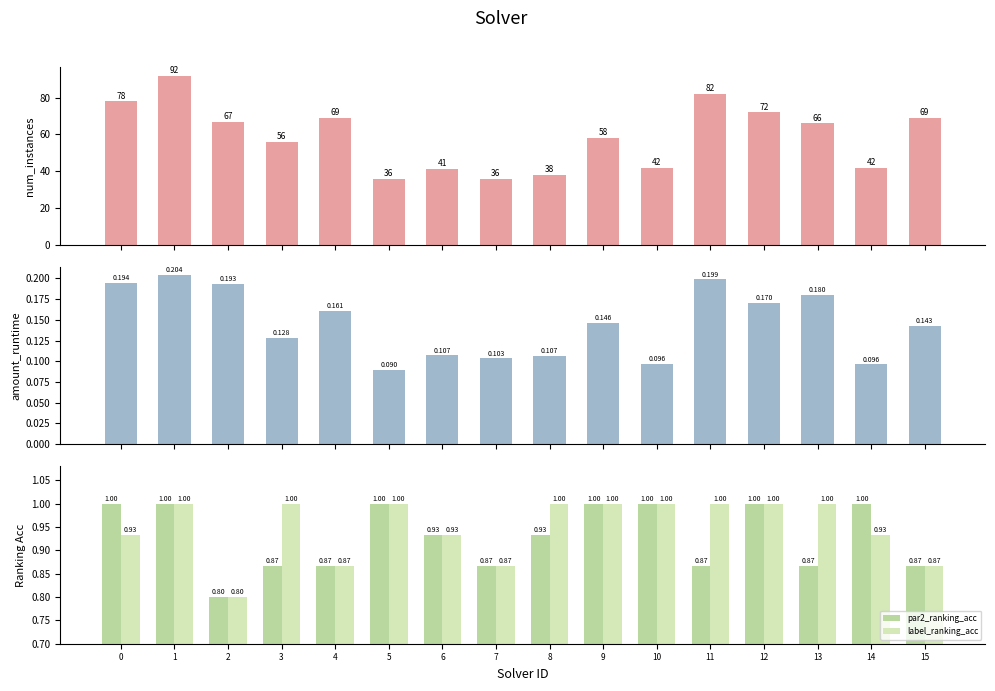

What is the difference between the highest and lowest values at 13?

65.8